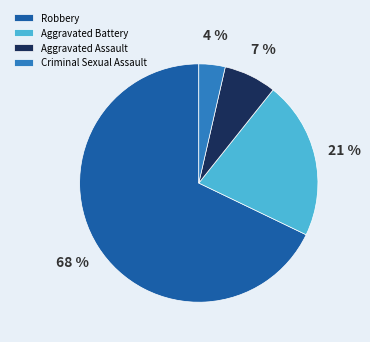

To the nearest percent, what portion does Robbery represent?

68%